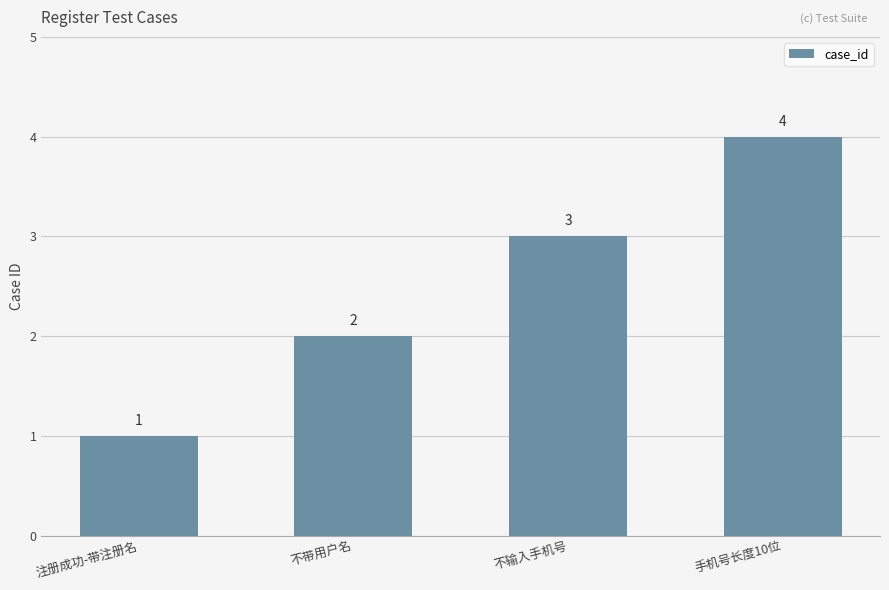

What is the label of the 3rd bar from the left?

不输入手机号